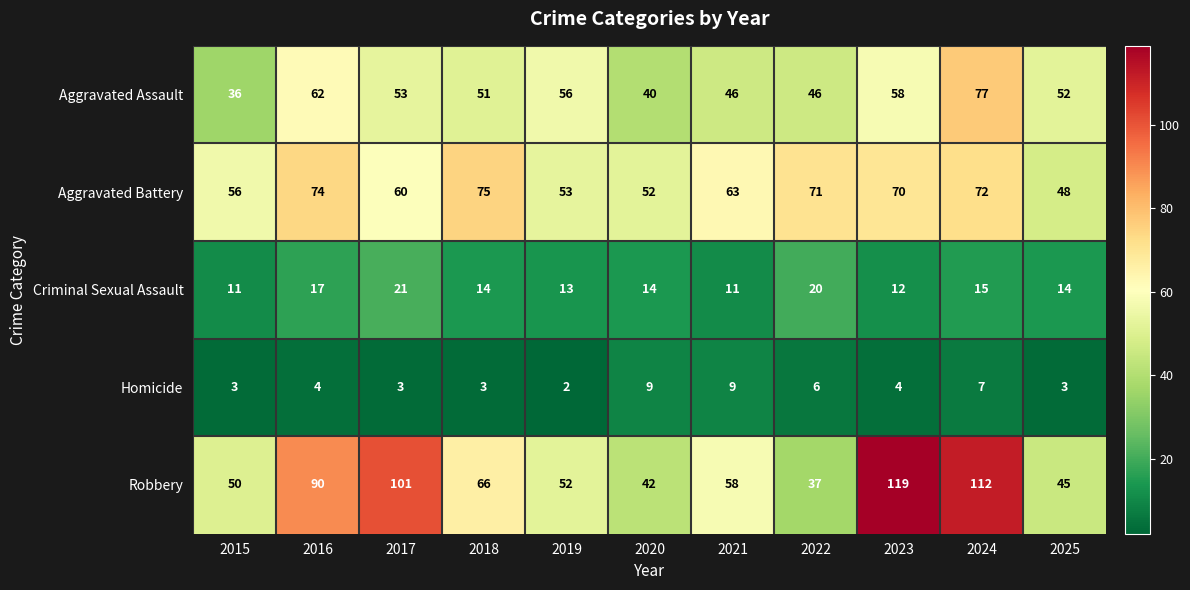

What is the difference between the highest and lowest values at 2017?

98